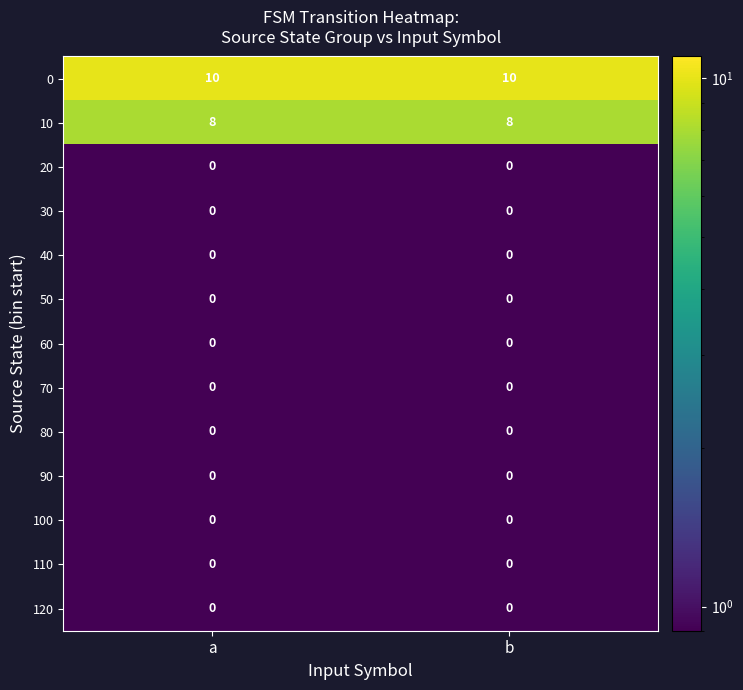

What is the difference between the highest and lowest values at b?

10